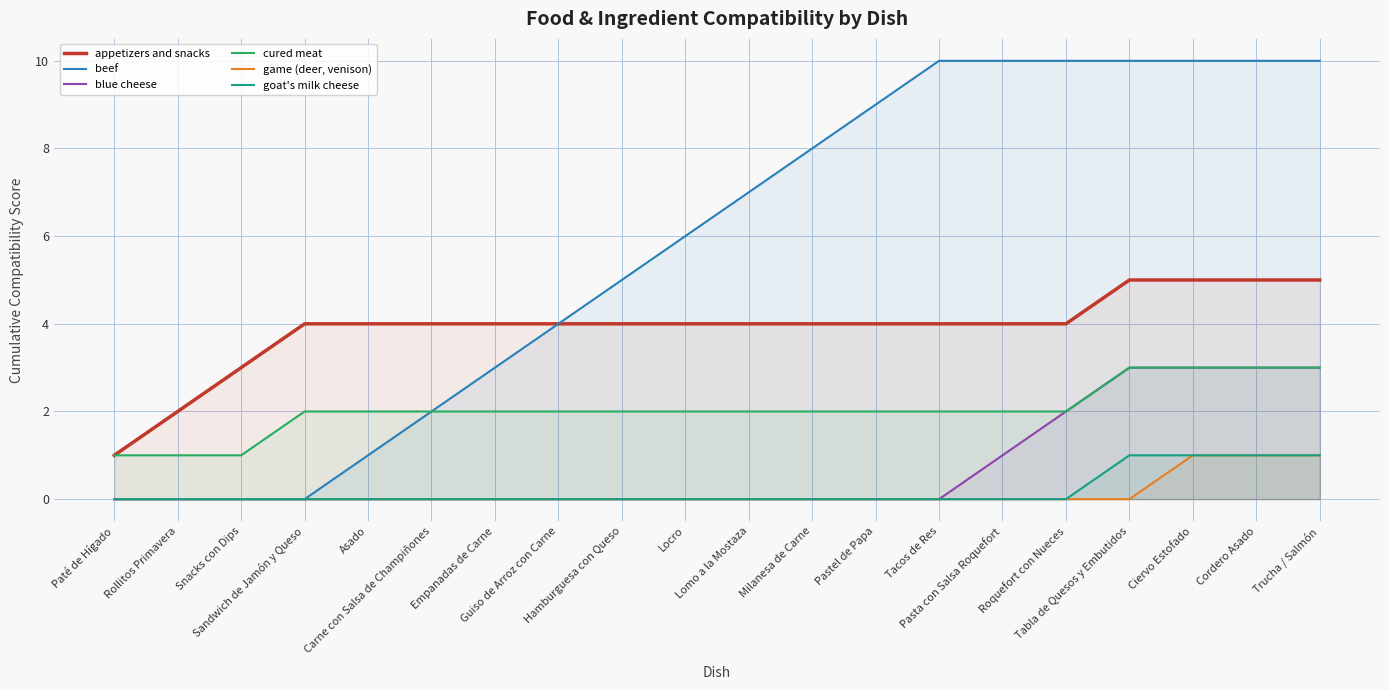

What is the label of the 7th point from the right?

Tacos de Res